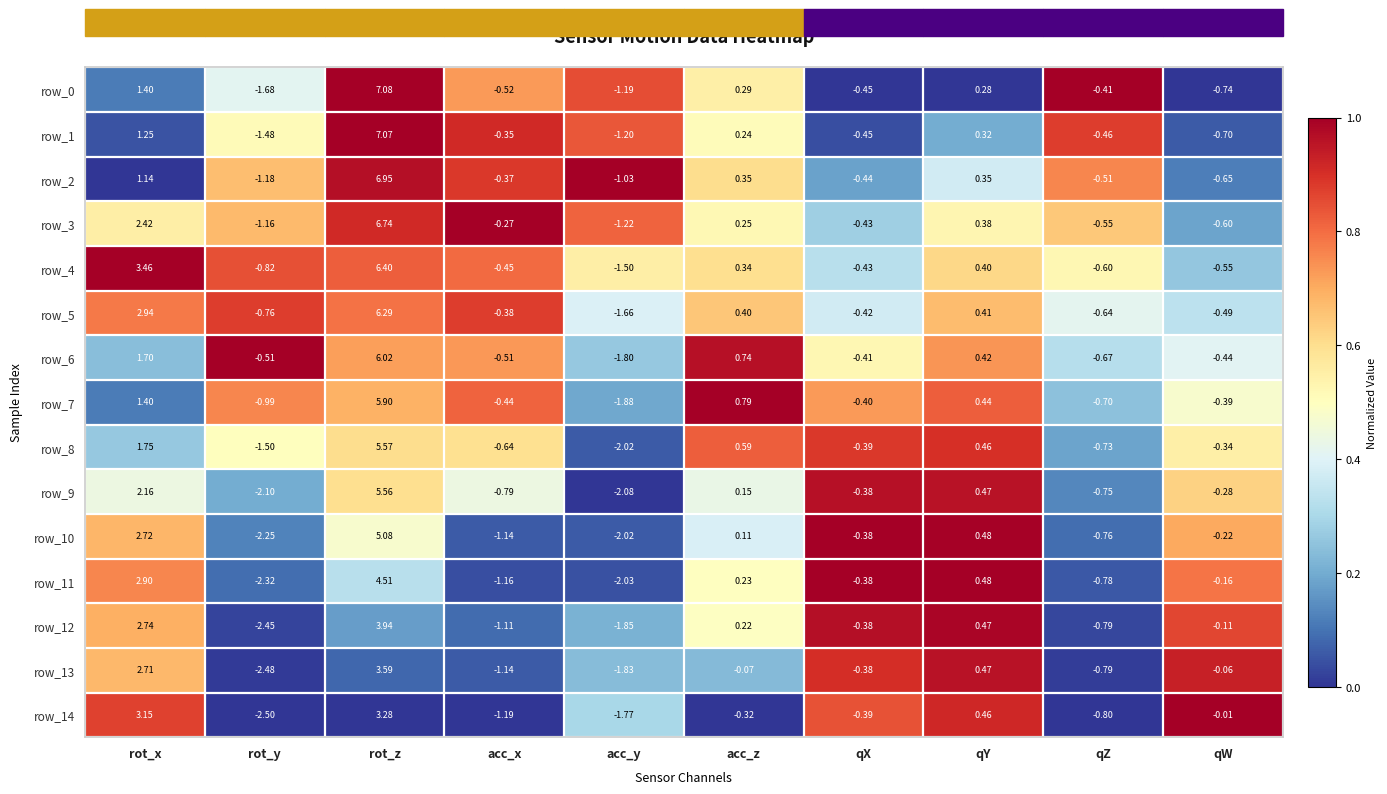

What is the sum of all row_10 values?

1.6